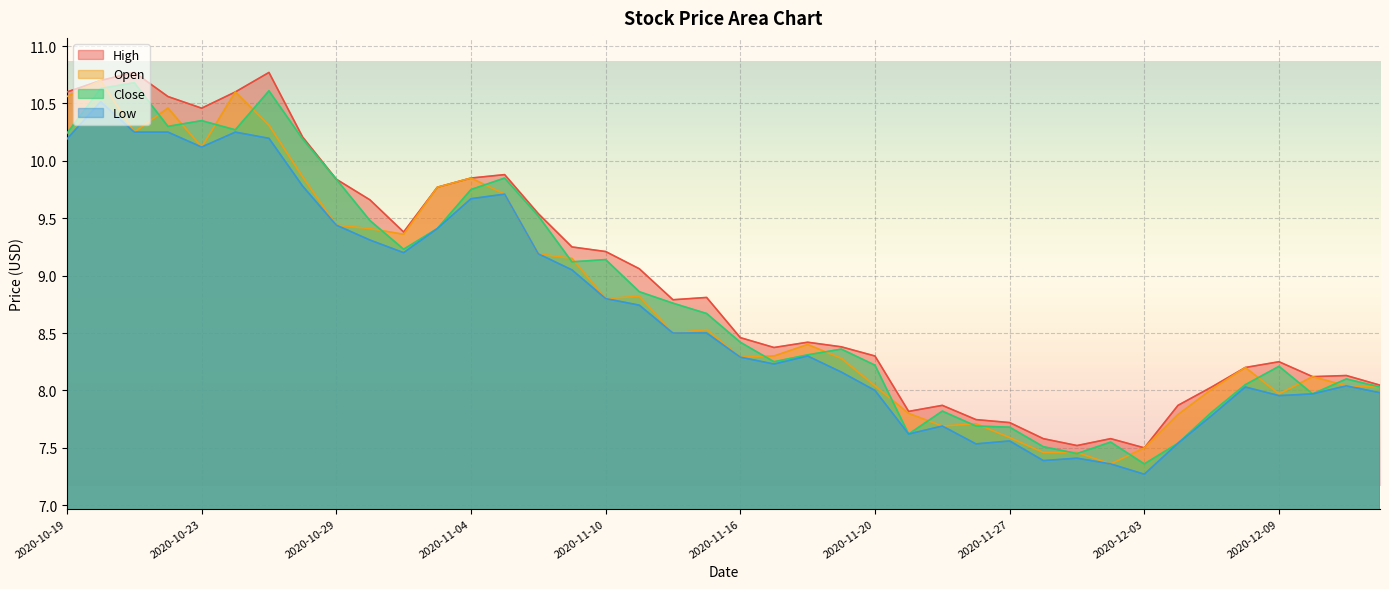

Is the value of Low at 2020-11-27 greater than the value of Open at 2020-10-20?

No